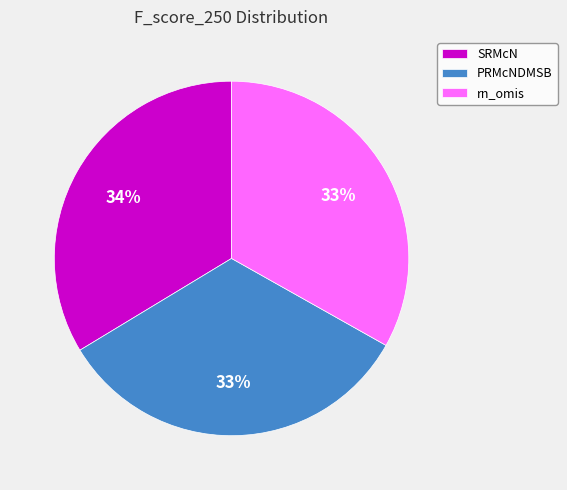

How many segments does this pie chart have?

3